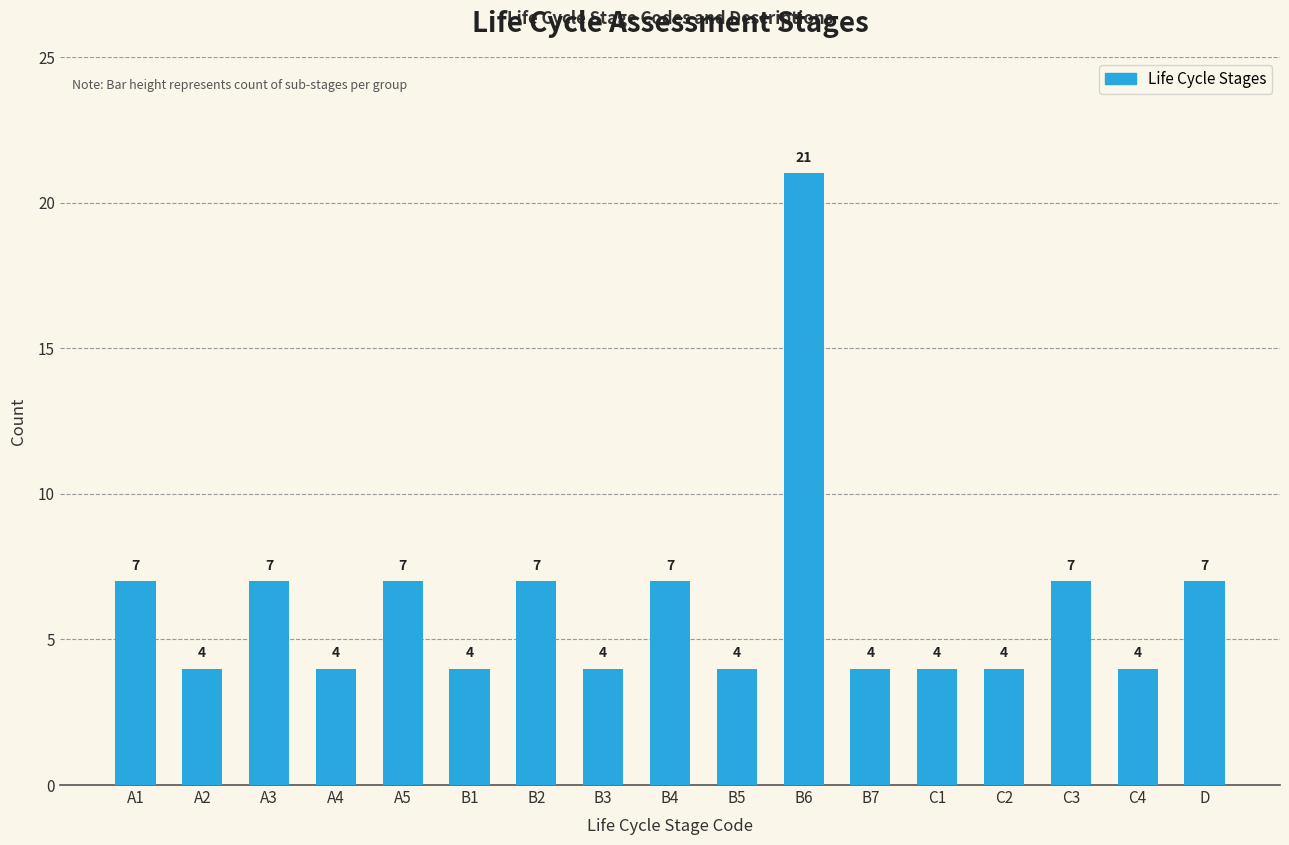

What is the difference between the second highest and second lowest values?

3